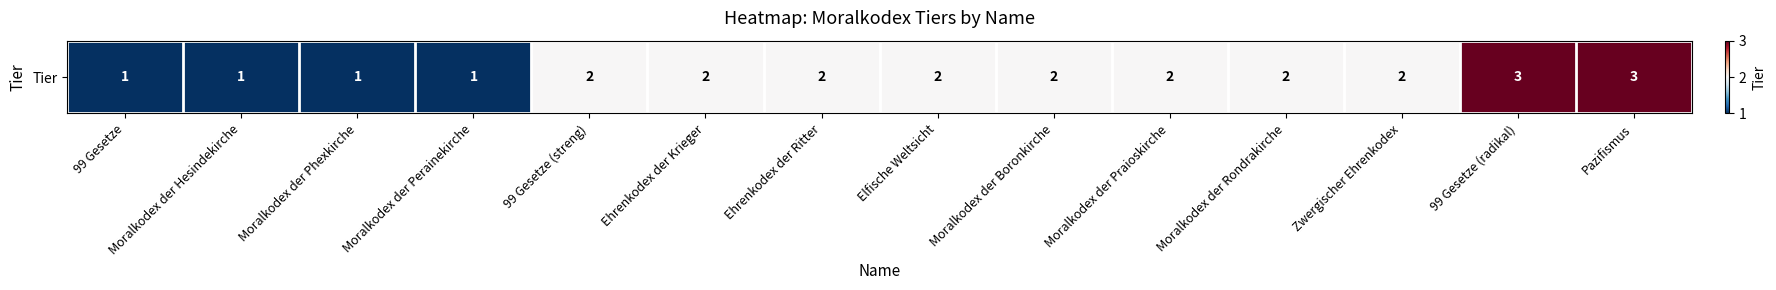

Which category has the highest value across all series?

99 Gesetze (radikal)